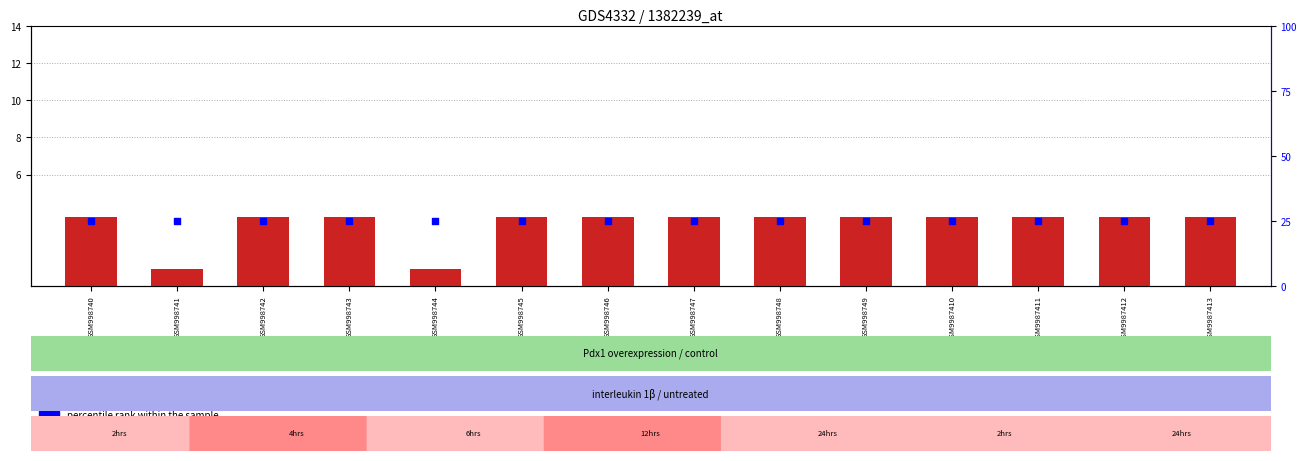

At which category is the sum across all series the highest?

GSM998740